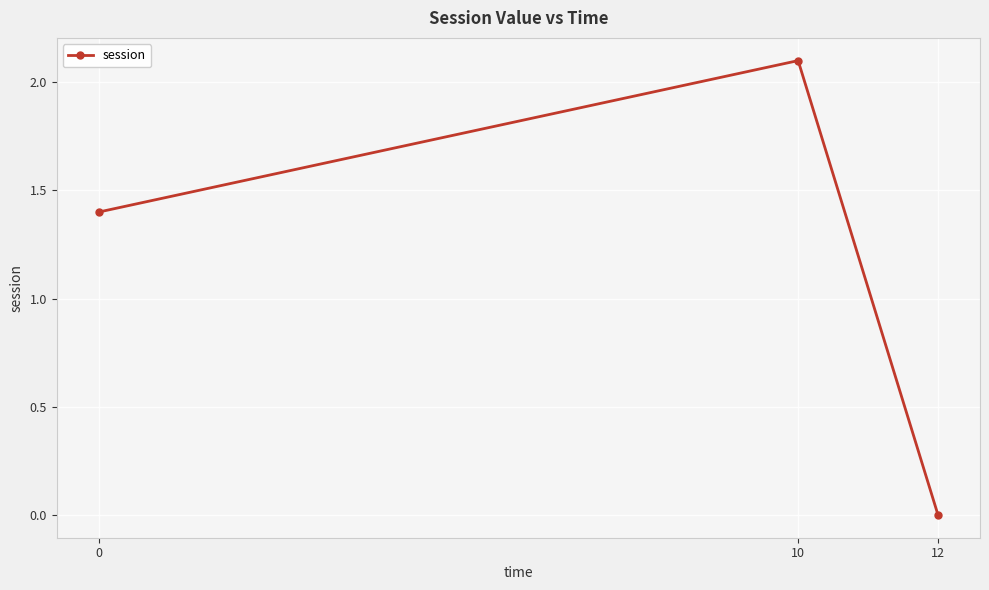

Reading left to right, extract all data points from this chart.

0=1.4	10=2.1	12=0.0